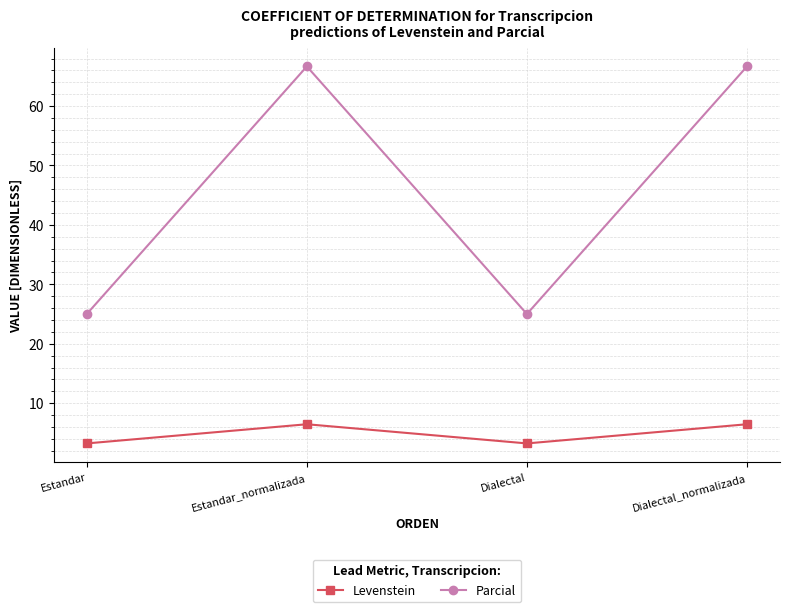

Read the Levenstein value at Dialectal.

3.2